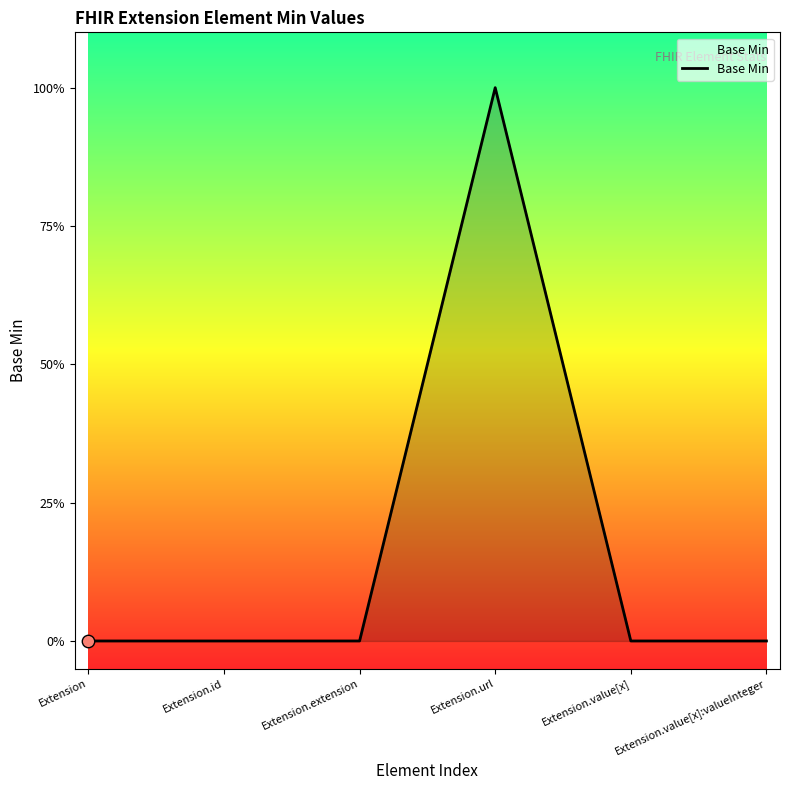

What is the change in value from Extension to Extension.url?

+1